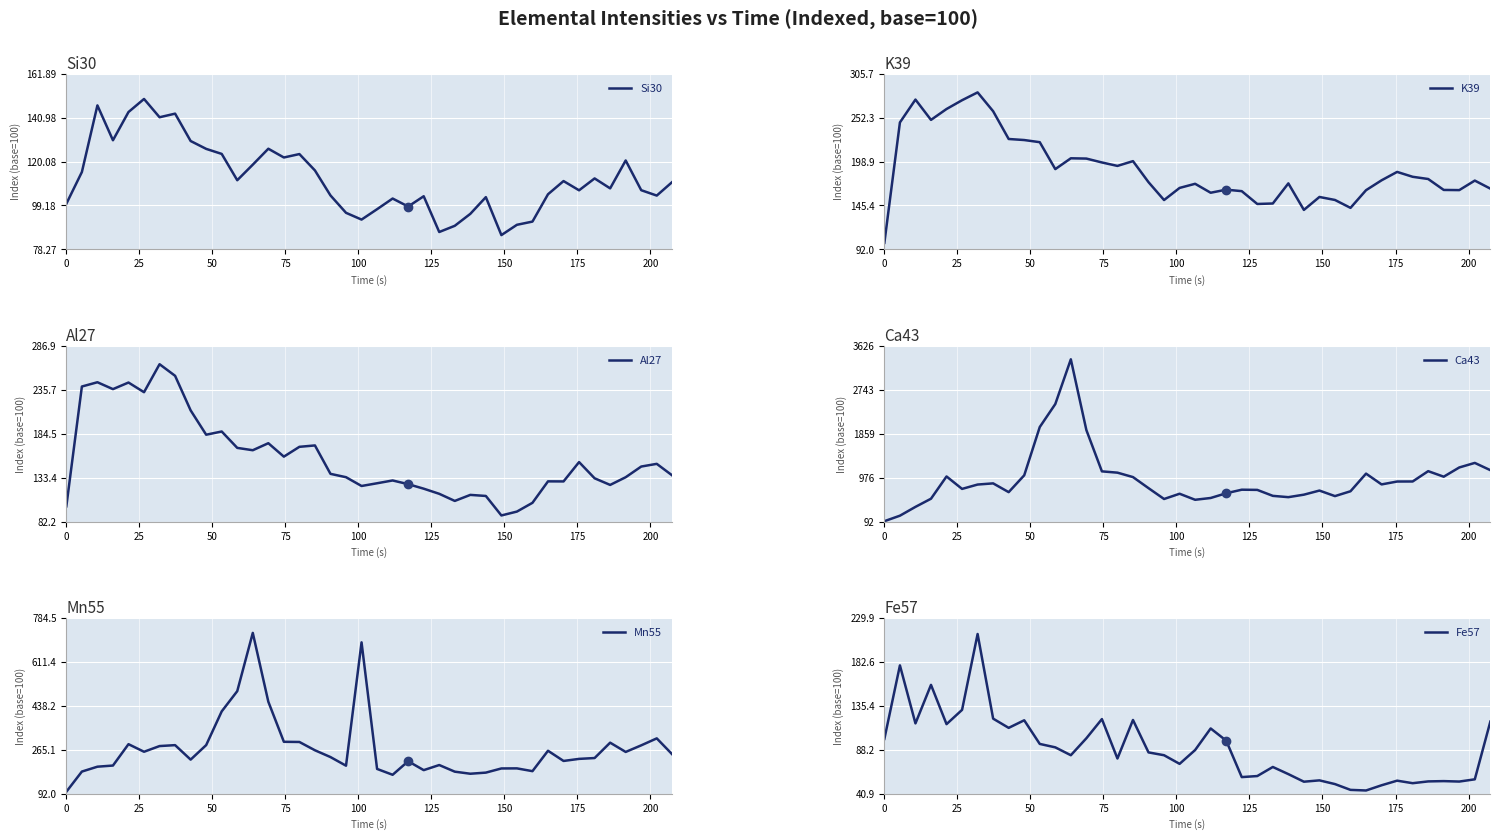

True or false: Si30 and Al27 intersect in this chart.

False